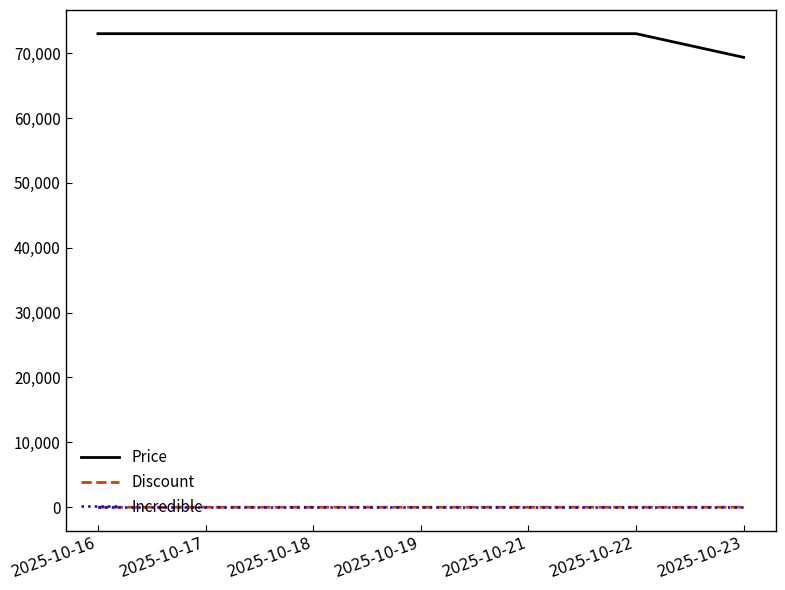

Is it true that Price equals 73000 at 2025-10-18?

True